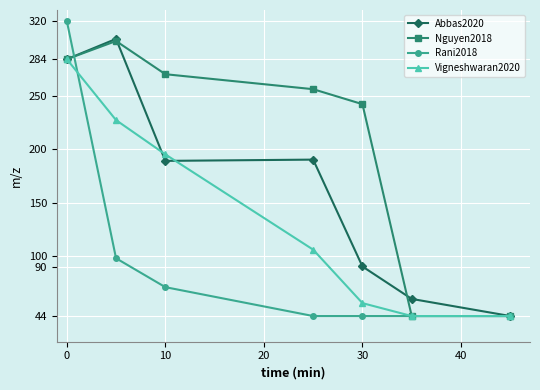

True or false: Vigneshwaran2020 has more than 2 interior local peaks.

False